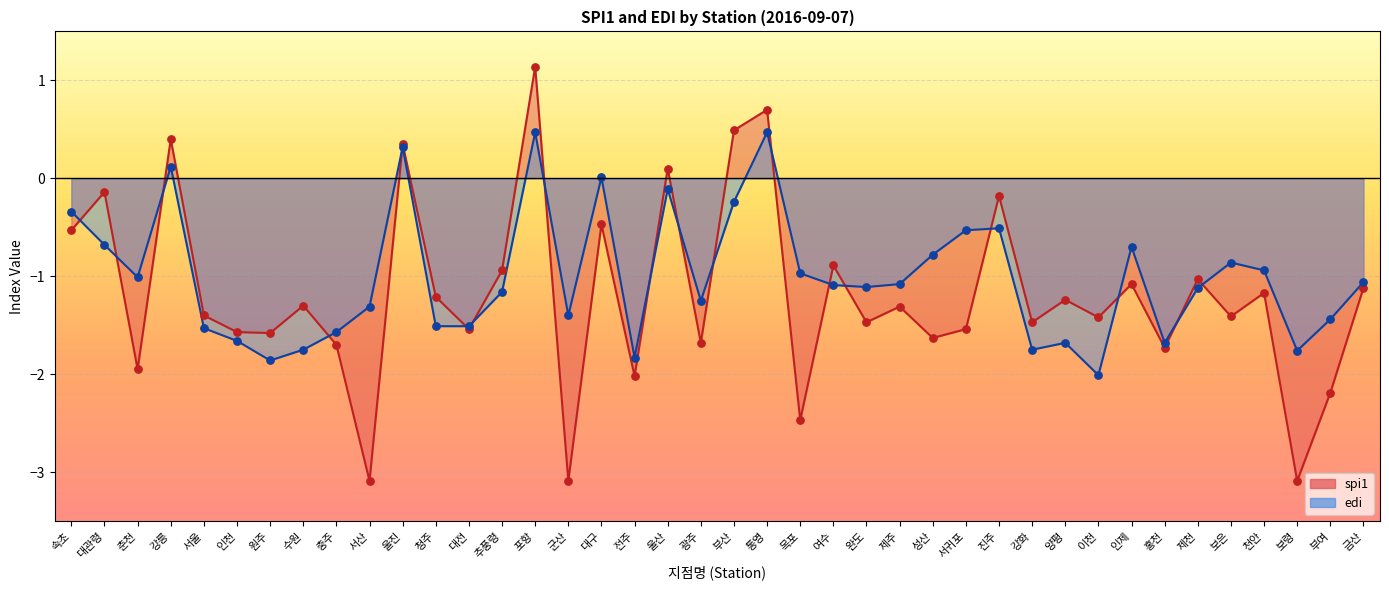

What are all the series names shown in the legend?

spi1, edi